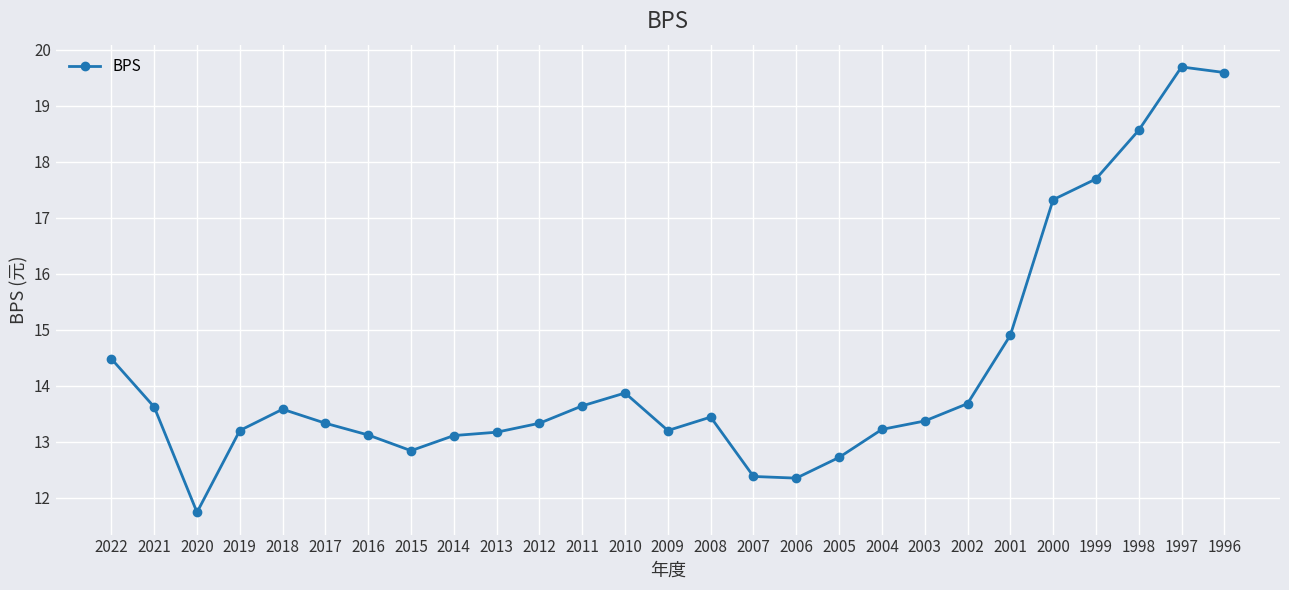

At which label does the data first exceed 13?

2022